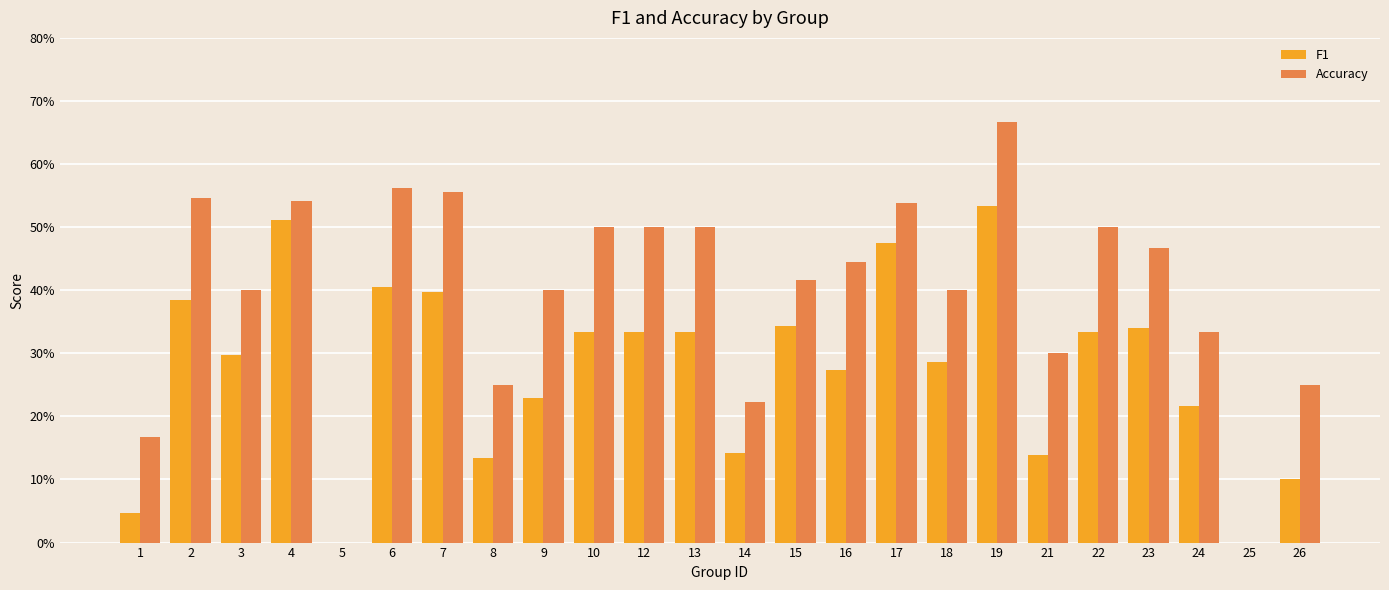

Reading left to right, extract all data points from this chart.

F1: 0.0	0.4	0.3	0.5	0.0	0.4	0.4	0.1	0.2	0.3	0.3	0.3	0.1	0.3	0.3	0.5	0.3	0.5	0.1	0.3	0.3	0.2	0.0	0.1
Accuracy: 0.2	0.5	0.4	0.5	0.0	0.6	0.6	0.2	0.4	0.5	0.5	0.5	0.2	0.4	0.4	0.5	0.4	0.7	0.3	0.5	0.5	0.3	0.0	0.2